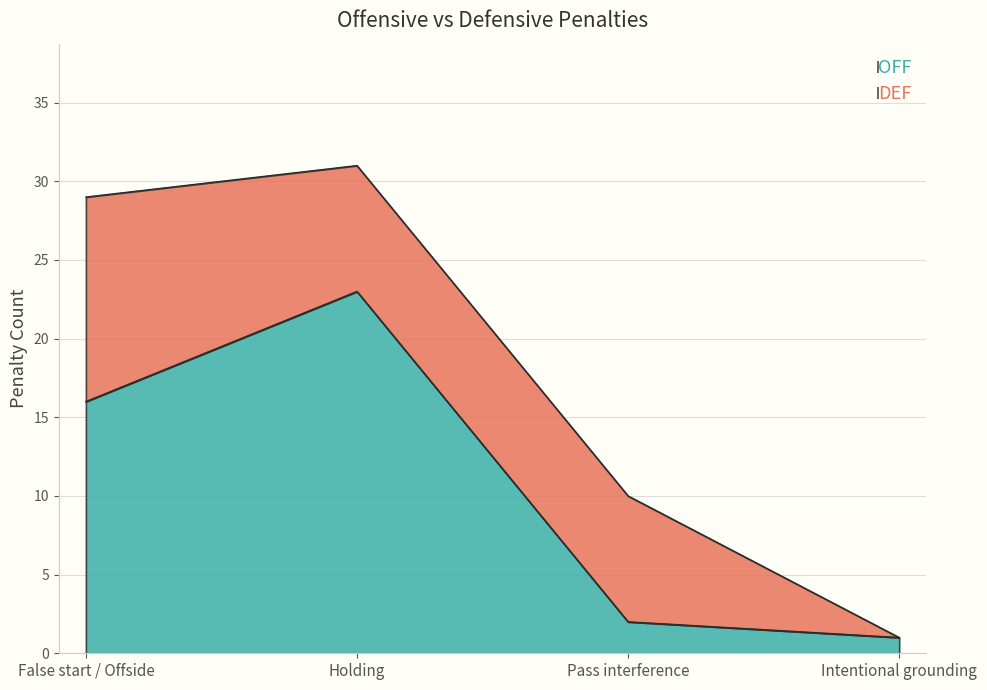

What is the greatest value displayed?

23